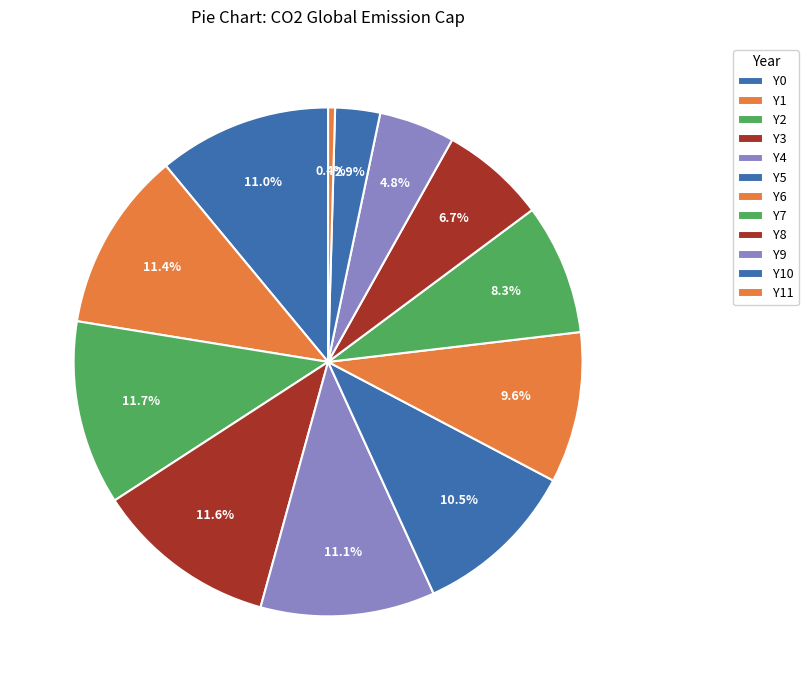

How many slices are in this pie chart?

12